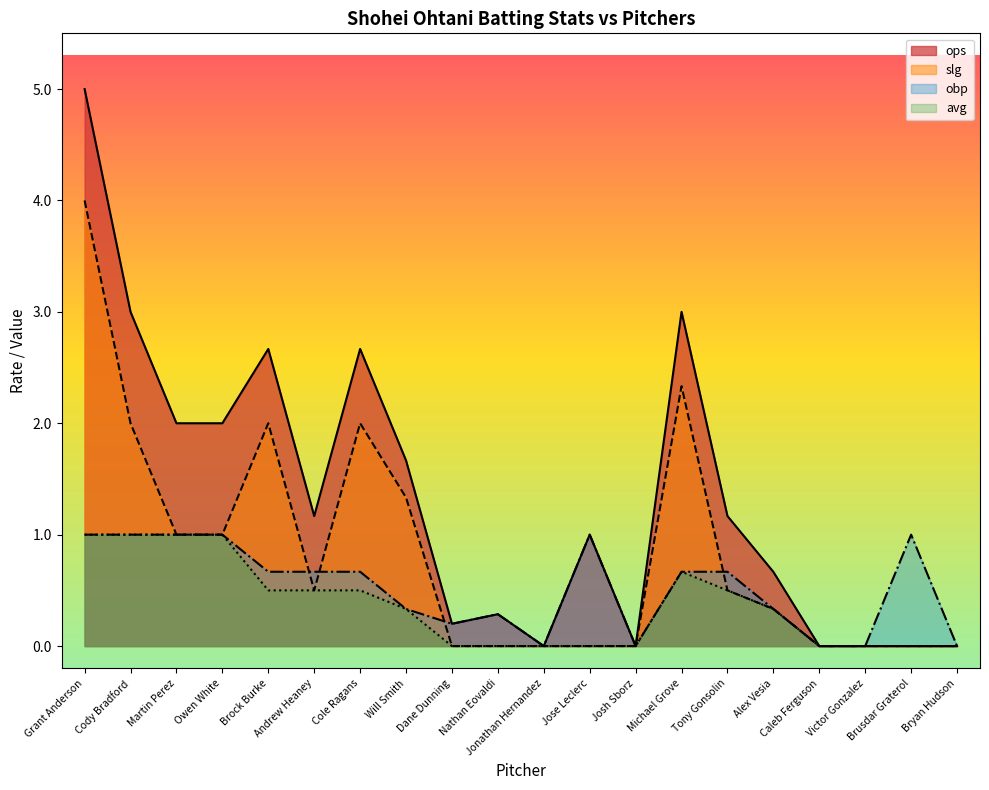

Which series has the widest spread of values?

ops